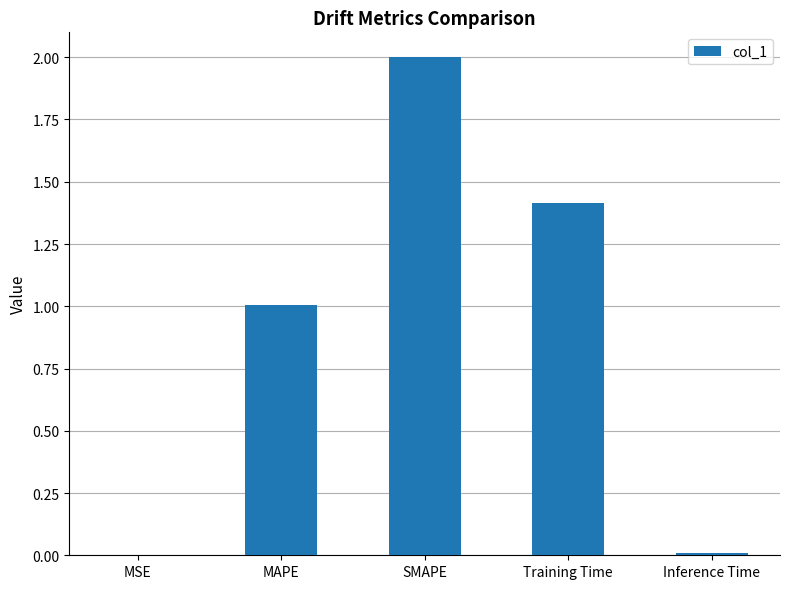

What is the difference between the values at MAPE and Inference Time?

1.0